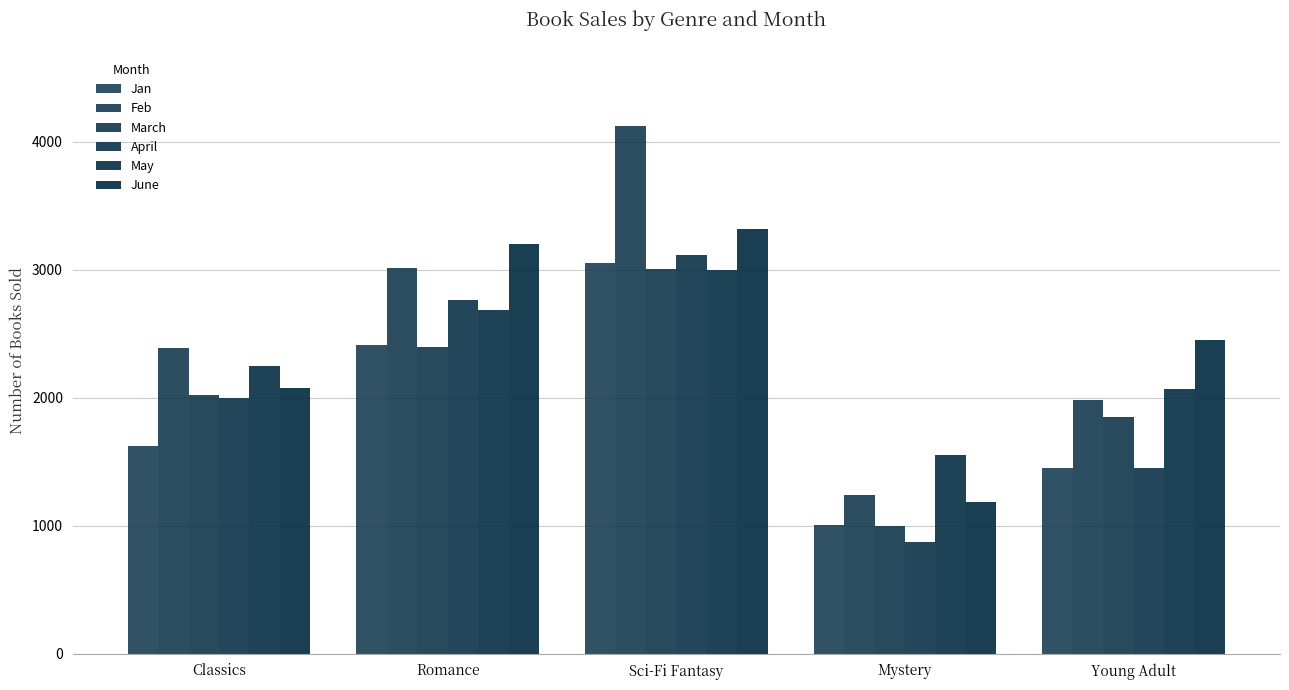

Which series has the widest spread of values?

Feb